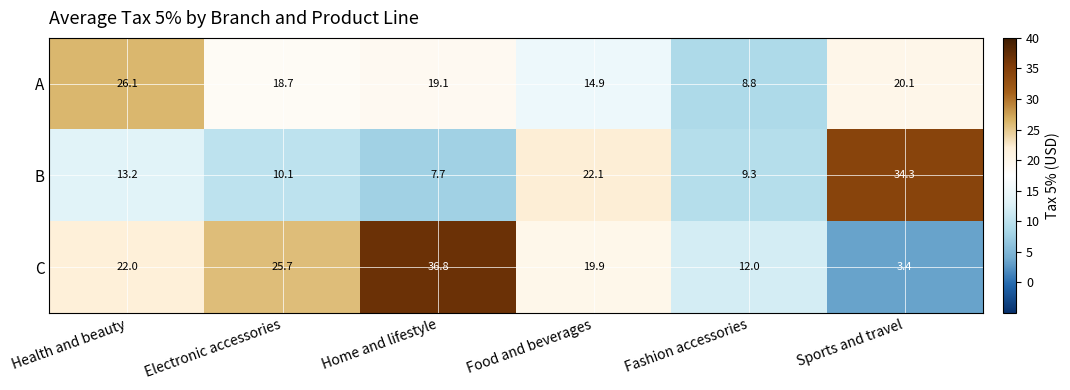

Rank the series at Food and beverages from lowest to highest value.

A, C, B